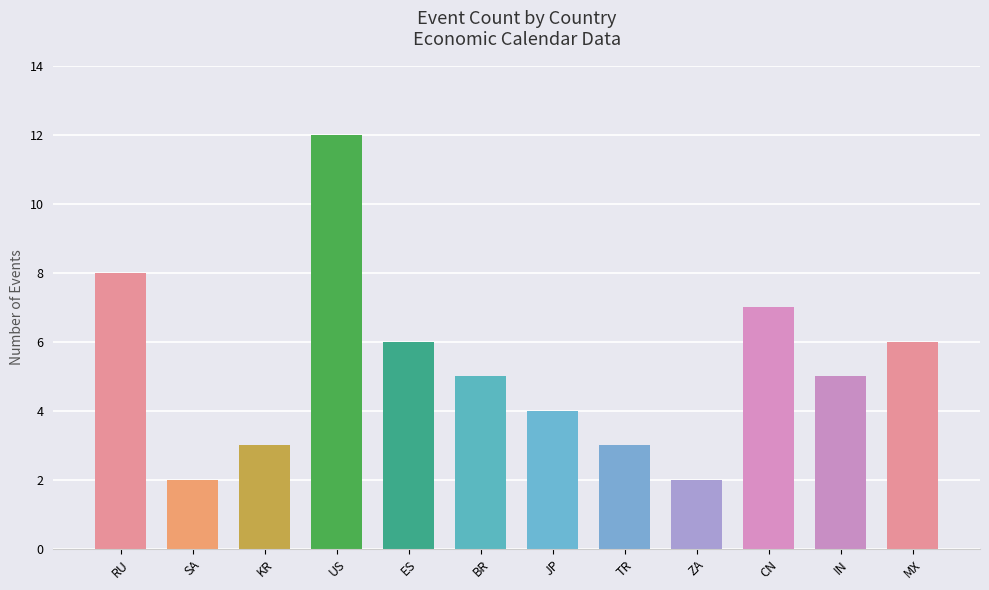

What is the label of the 5th bar from the left?

ES